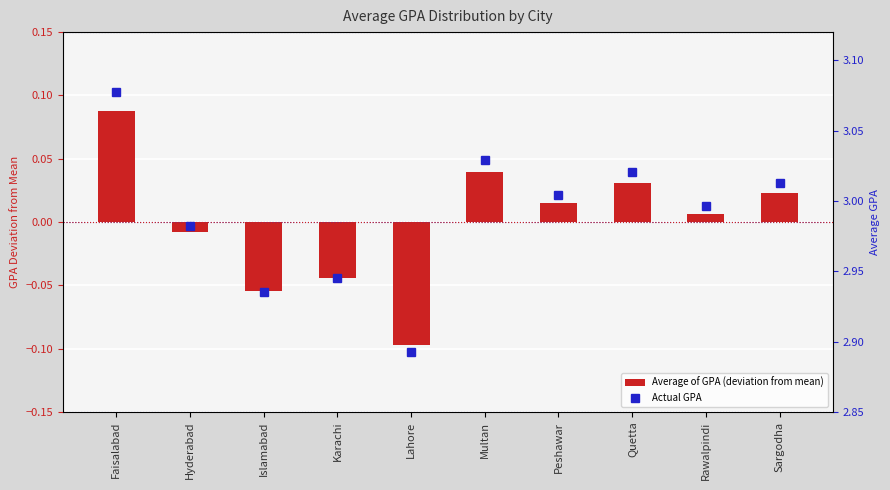

The value of Average of GPA (deviation from mean) at Quetta is 0.0. True or false?

True